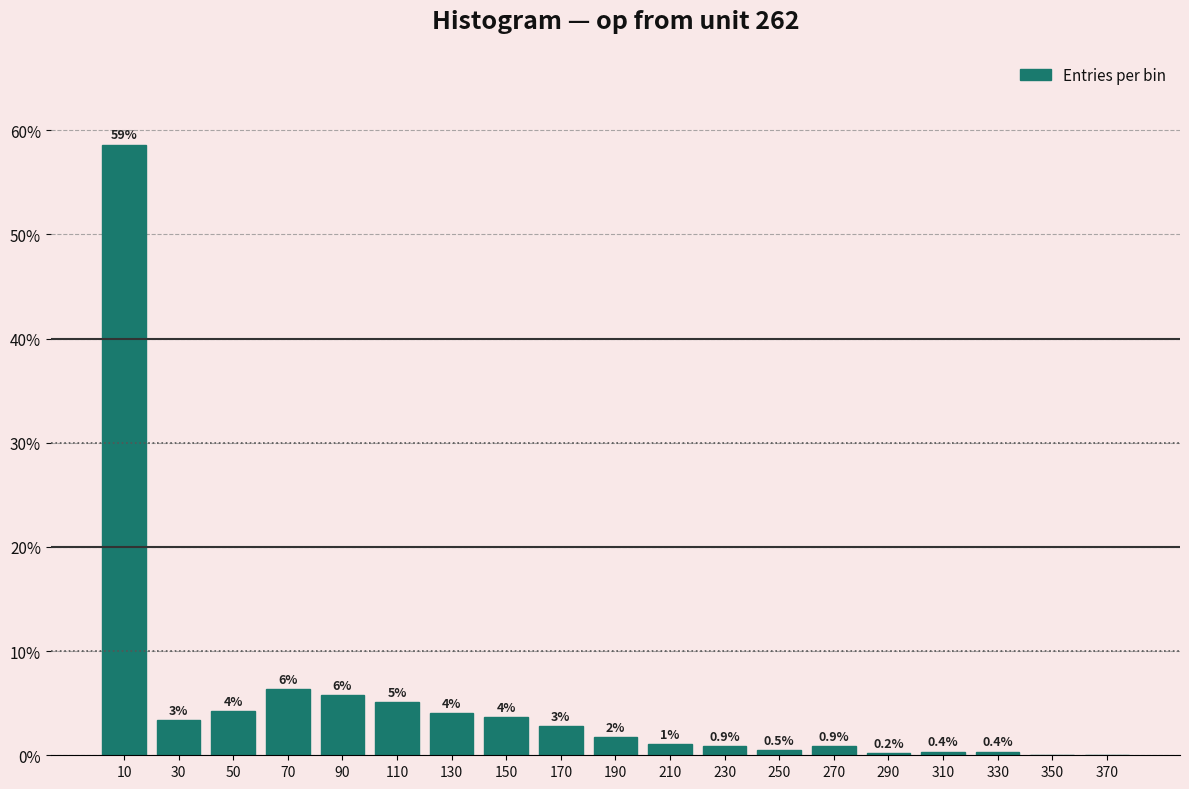

At which label does the data first exceed 1?

10